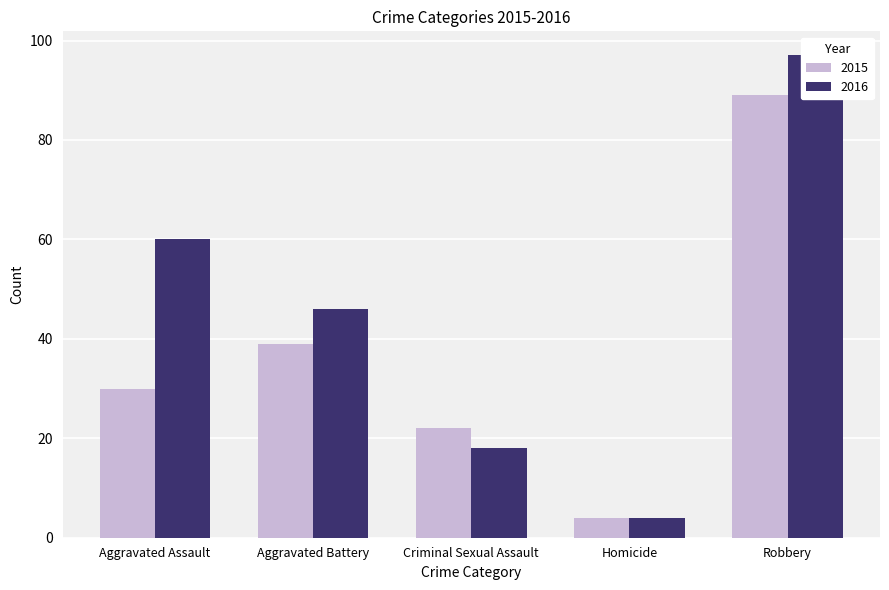

At Criminal Sexual Assault, list the series in order from largest to smallest.

2015, 2016